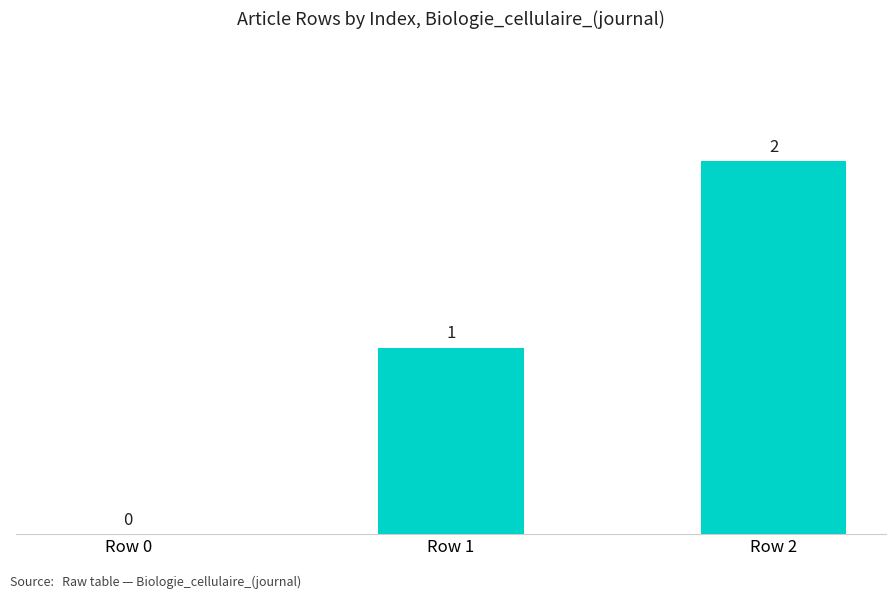

How many values are between 0 and 2?

3